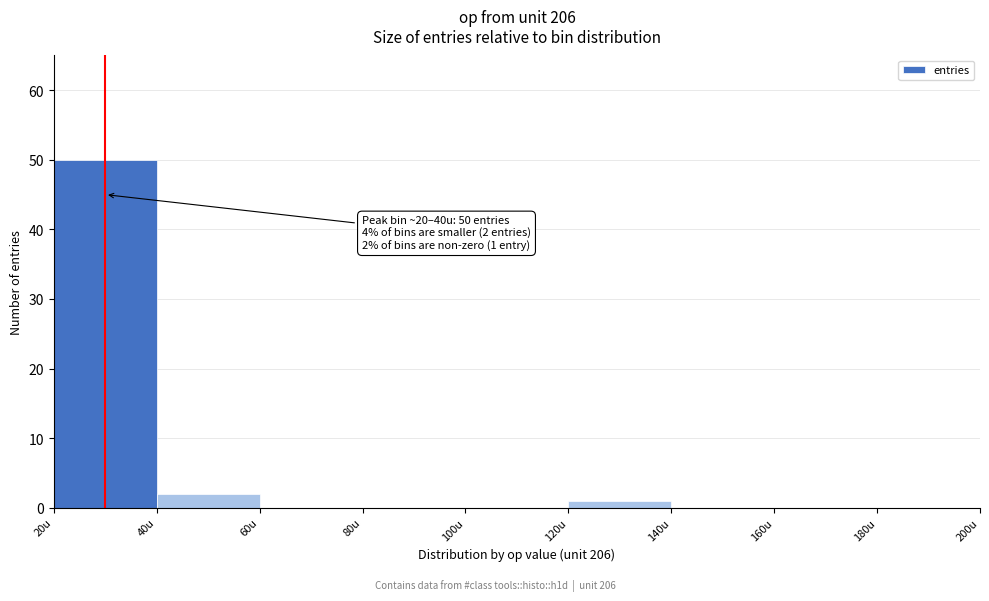

Over which range of the x-axis is the bar tallest?

20 to 40